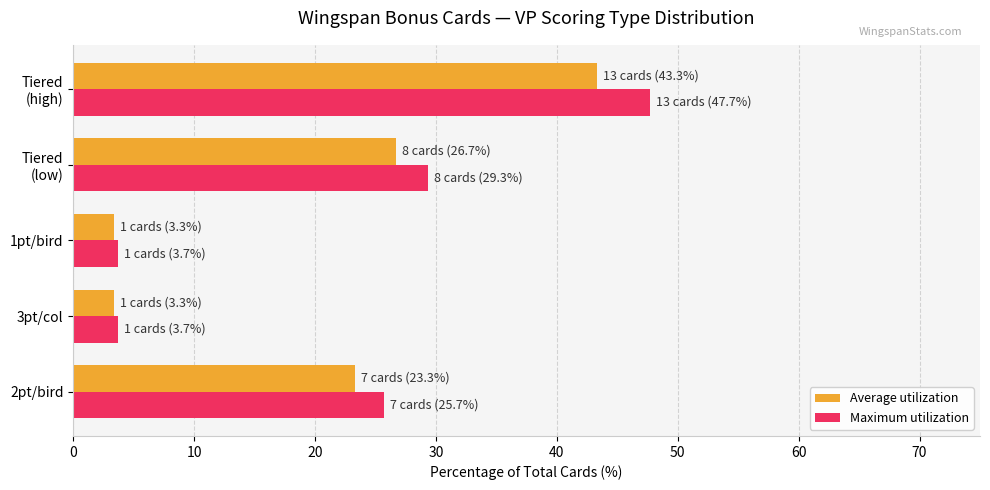

Rank the series by their maximum value, from lowest to highest.

Average utilization, Maximum utilization